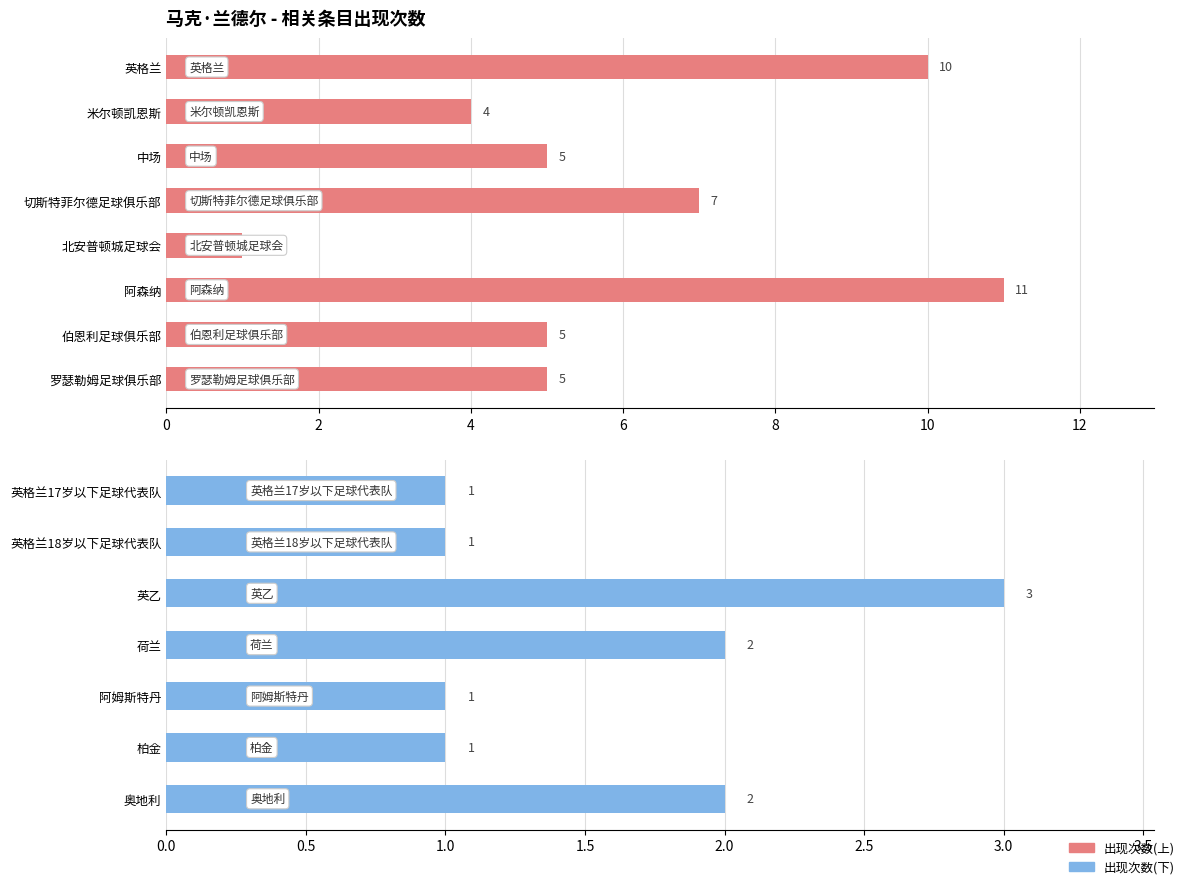

List the labels in order of value, largest first.

阿森纳, 英格兰, 切斯特菲尔德足球俱乐部, 中场, 伯恩利足球俱乐部, 罗瑟勒姆足球俱乐部, 米尔顿凯恩斯, 英乙, 荷兰, 奥地利, 北安普顿城足球会, 英格兰17岁以下足球代表队, 英格兰18岁以下足球代表队, 阿姆斯特丹, 柏金